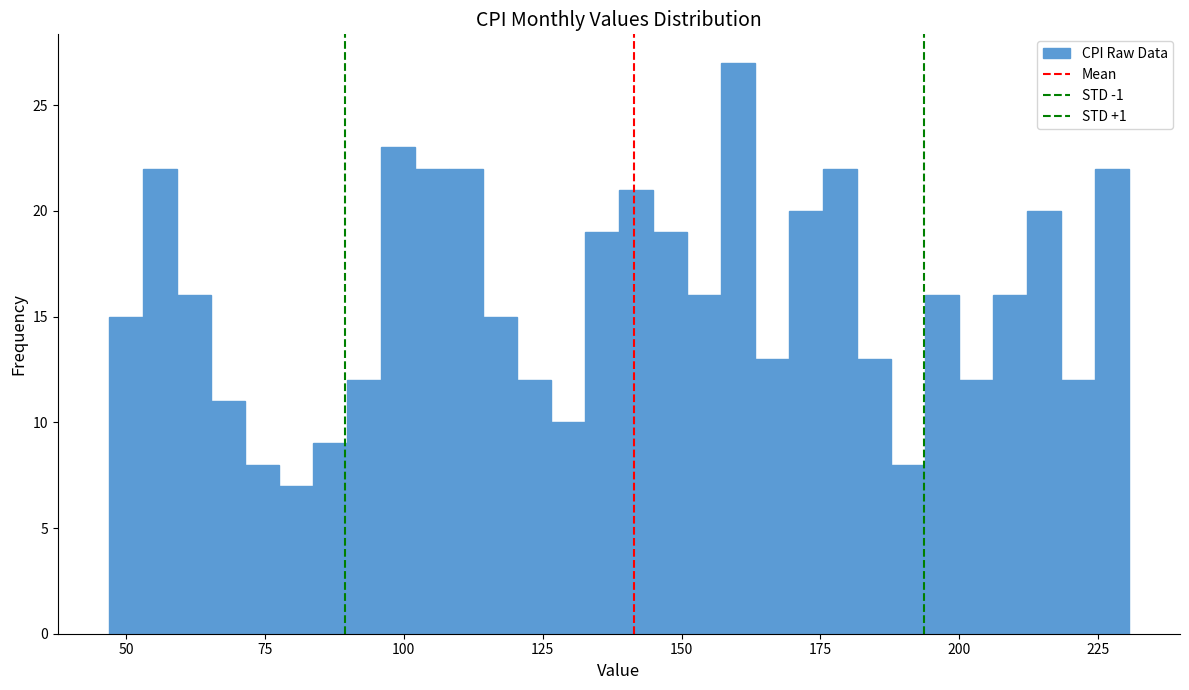

Read against the x-axis, roughly where is the centre of the tallest bar?

160